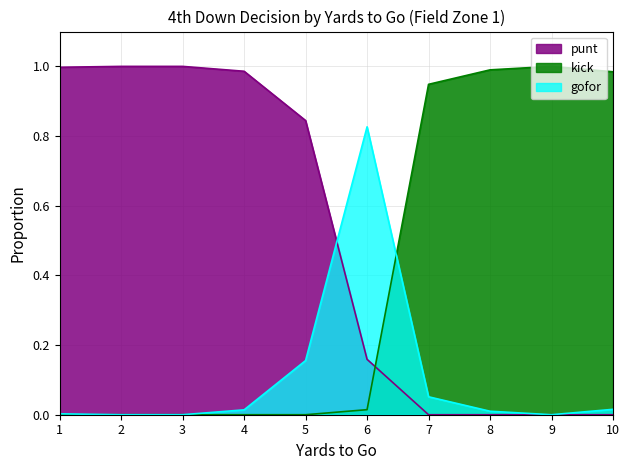

The value of kick at 2 is 0.0. True or false?

True